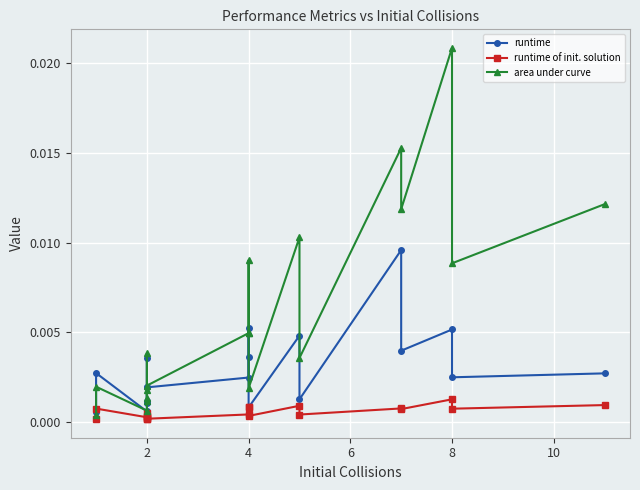

Rank the series by their average value, from lowest to highest.

runtime of init. solution, runtime, area under curve